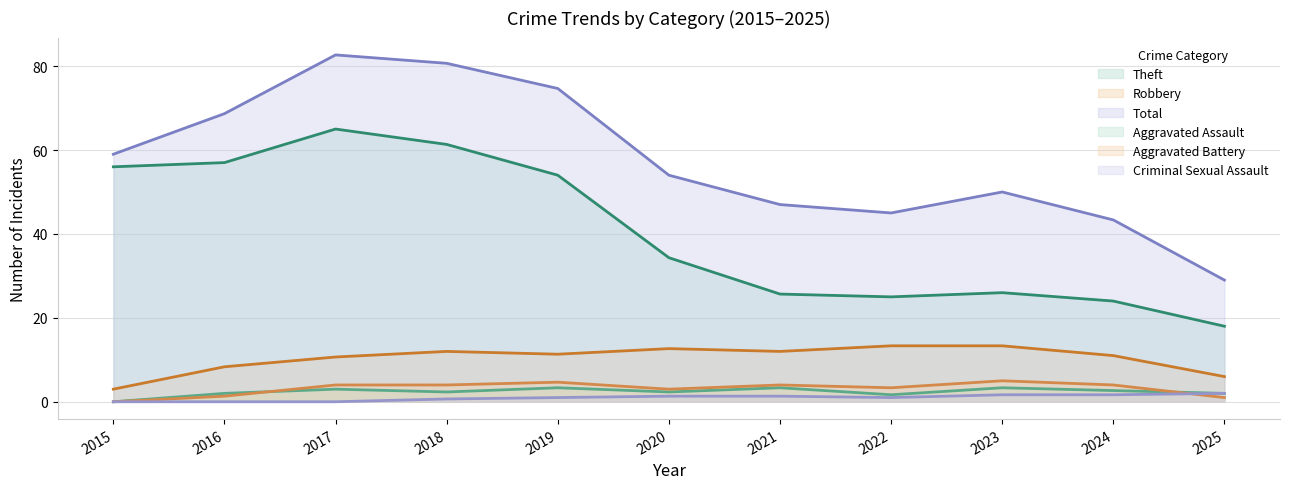

The Theft series shows 9 at 2022. True or false?

False